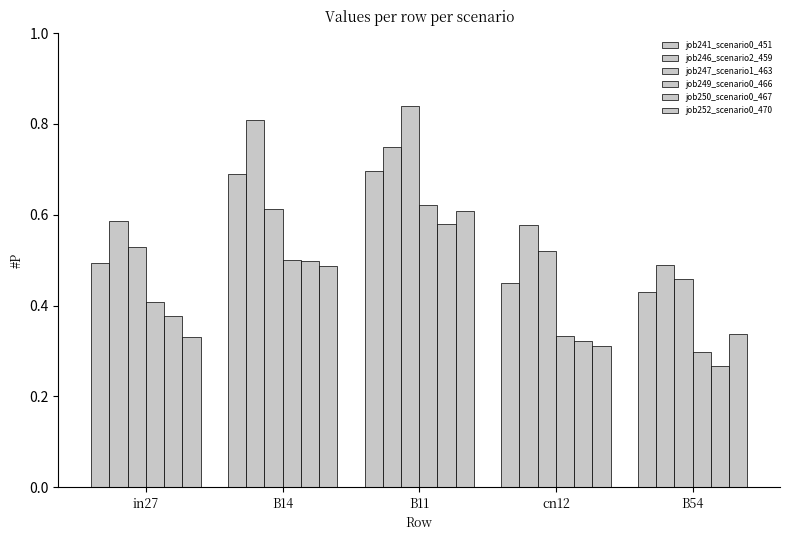

At how many categories does at least one series exceed 0?

5